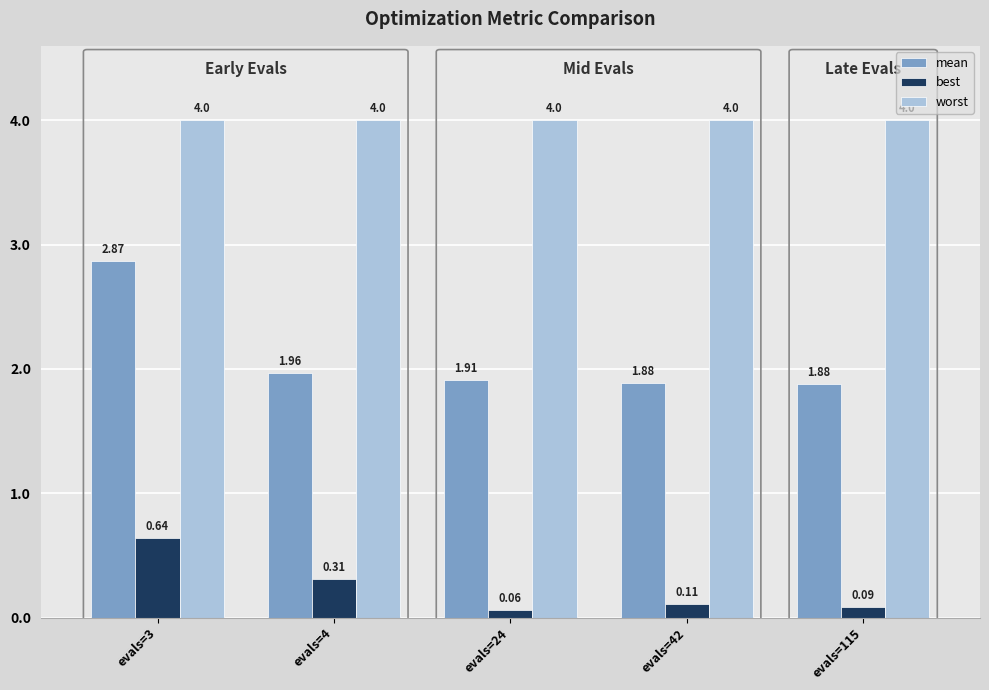

At evals=4, list the series in order from largest to smallest.

worst, mean, best